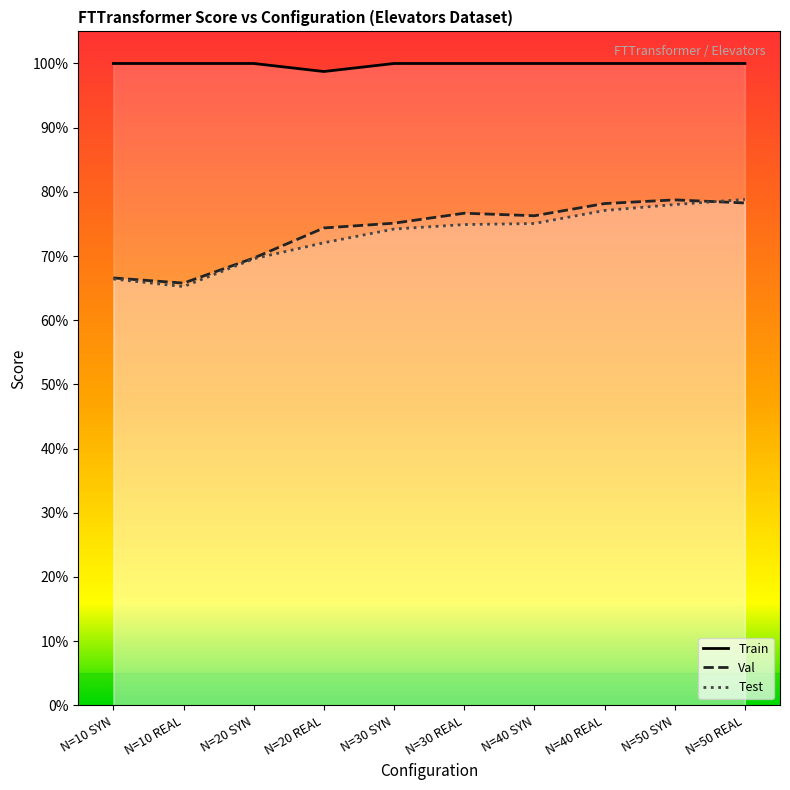

Reading left to right, extract all data points from this chart.

Train: N=10 SYN=1.0	N=10 REAL=1.0	N=20 SYN=1.0	N=20 REAL=1.0	N=30 SYN=1.0	N=30 REAL=1.0	N=40 SYN=1.0	N=40 REAL=1.0	N=50 SYN=1.0	N=50 REAL=1.0
Val: N=10 SYN=0.7	N=10 REAL=0.7	N=20 SYN=0.7	N=20 REAL=0.7	N=30 SYN=0.8	N=30 REAL=0.8	N=40 SYN=0.8	N=40 REAL=0.8	N=50 SYN=0.8	N=50 REAL=0.8
Test: N=10 SYN=0.7	N=10 REAL=0.7	N=20 SYN=0.7	N=20 REAL=0.7	N=30 SYN=0.7	N=30 REAL=0.7	N=40 SYN=0.8	N=40 REAL=0.8	N=50 SYN=0.8	N=50 REAL=0.8